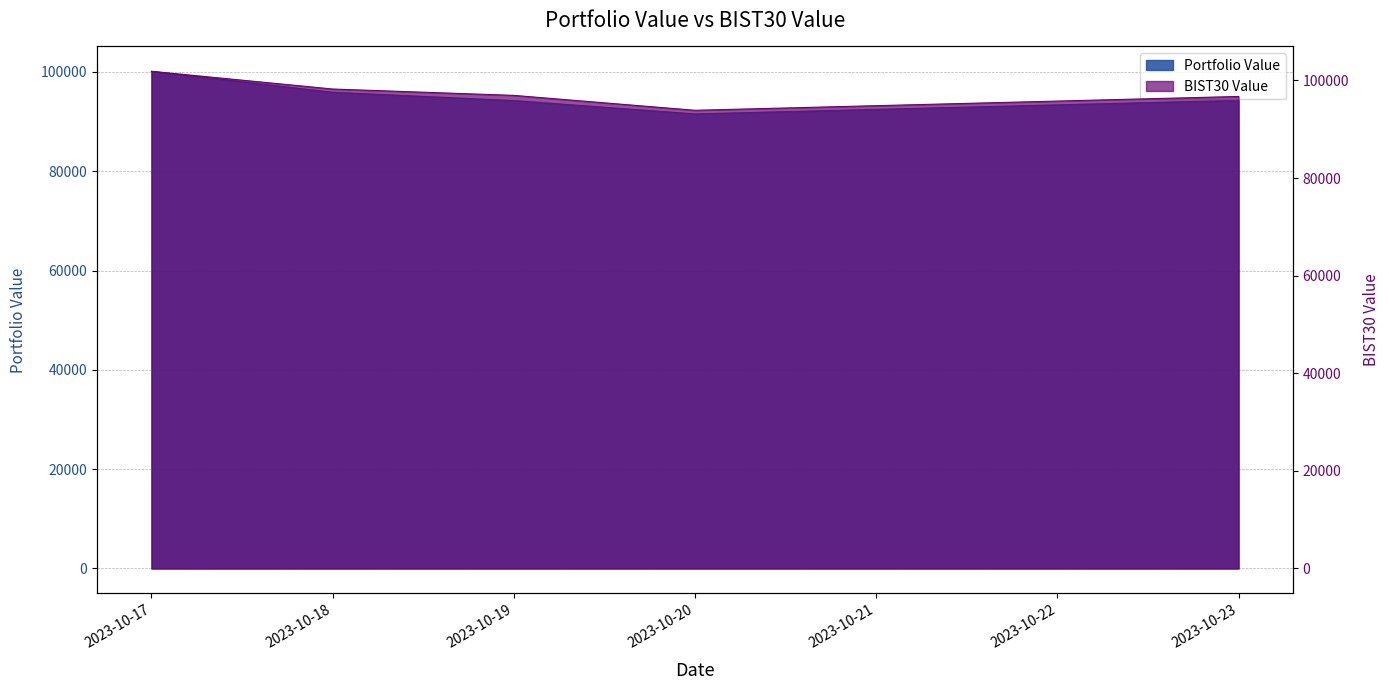

Where is Portfolio Value nearest to the value 95830?

2023-10-18